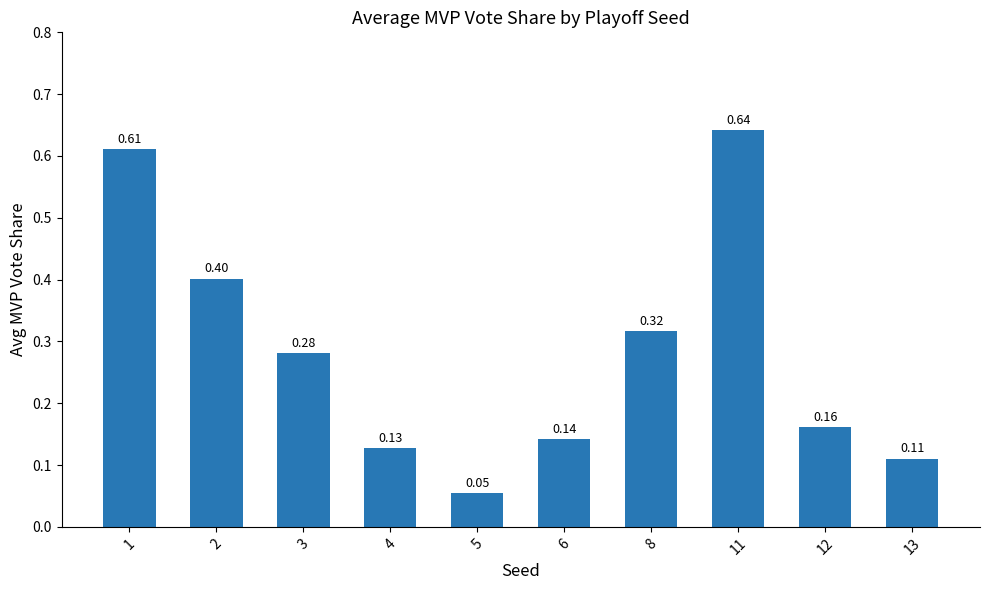

List the labels in order of value, smallest first.

5, 13, 4, 6, 12, 3, 8, 2, 1, 11